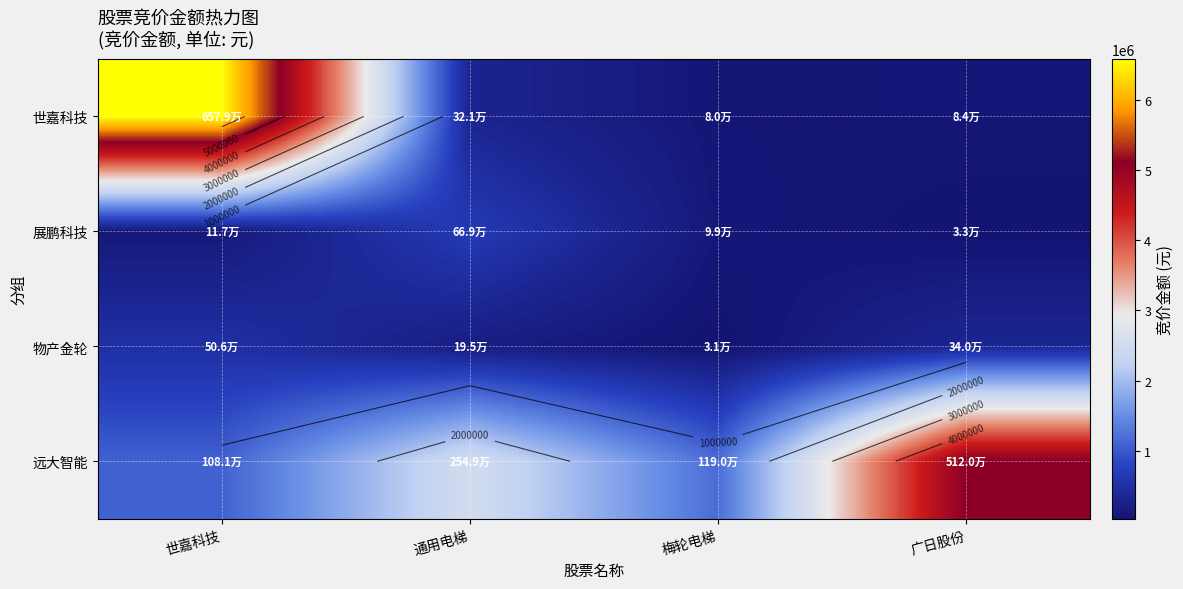

Which label corresponds to the largest value in the chart?

世嘉科技